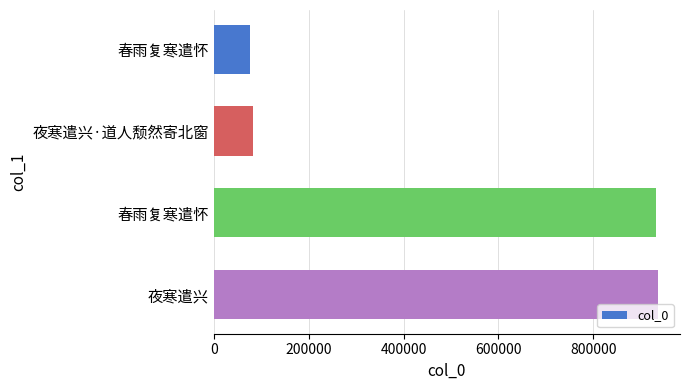

How many distinct data groups are displayed?

1